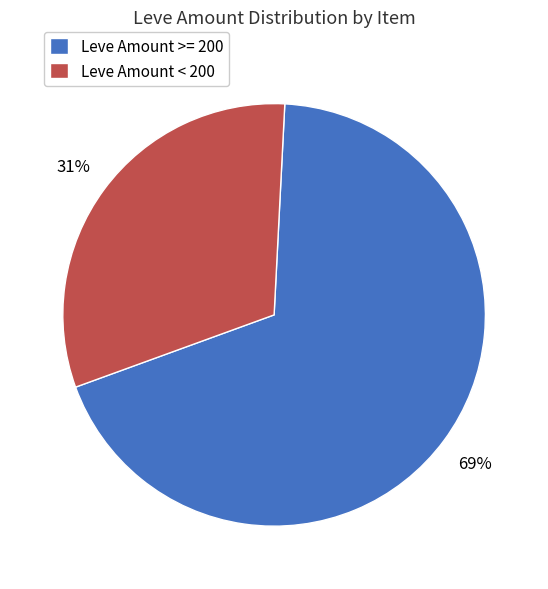

Is it true that Leve Amount < 200 is 31% of the pie?

True